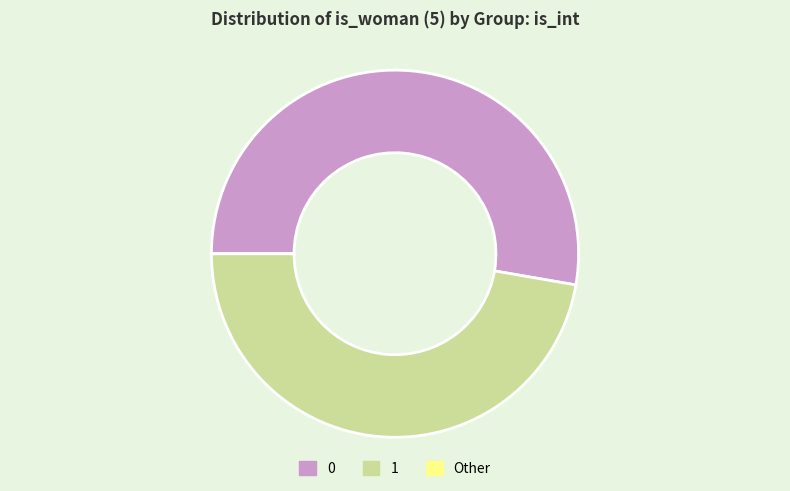

Does 1 represent more than half of the total?

No